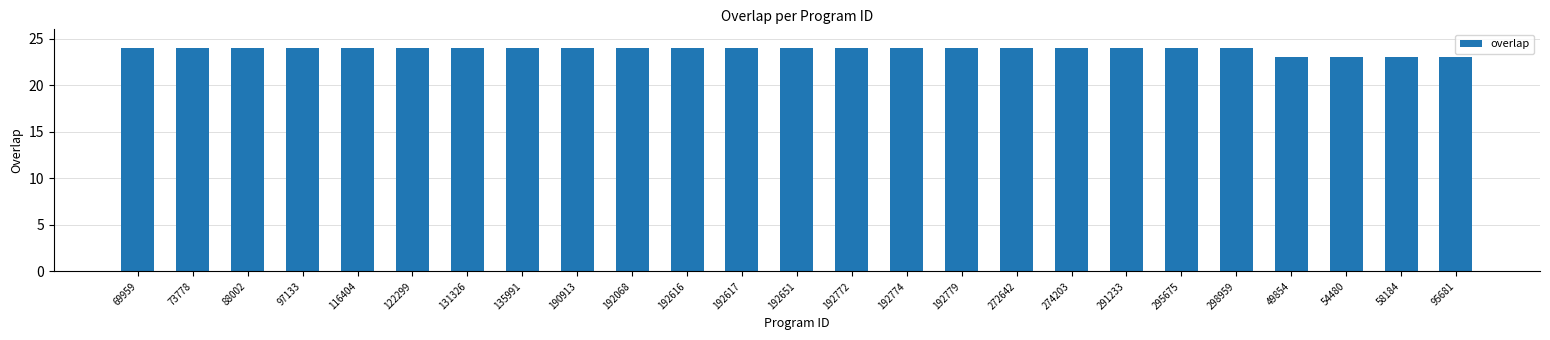

Is it true that the value at 190913 is 12?

False